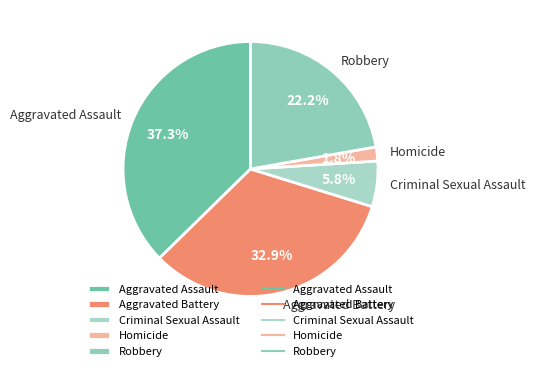

Between Criminal Sexual Assault and Aggravated Assault, which is larger?

Aggravated Assault